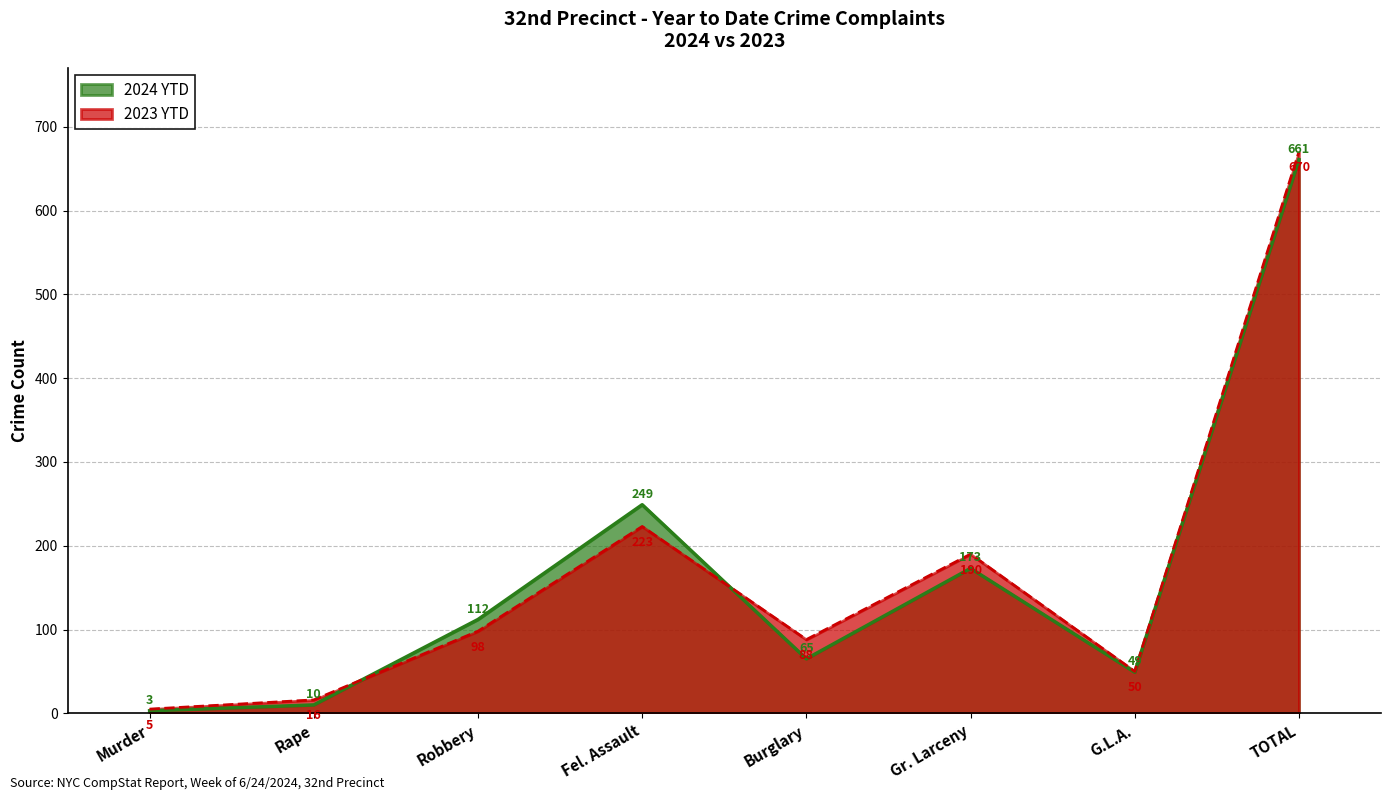

In 2023 YTD, how many points are lower than both neighbors (excluding endpoints)?

2